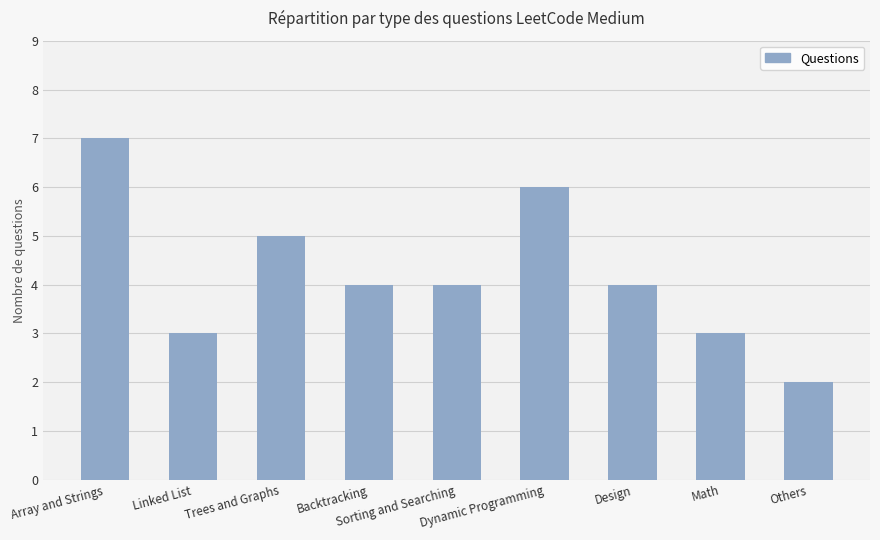

What is the ratio of the value at Backtracking to the value at Trees and Graphs?

0.8